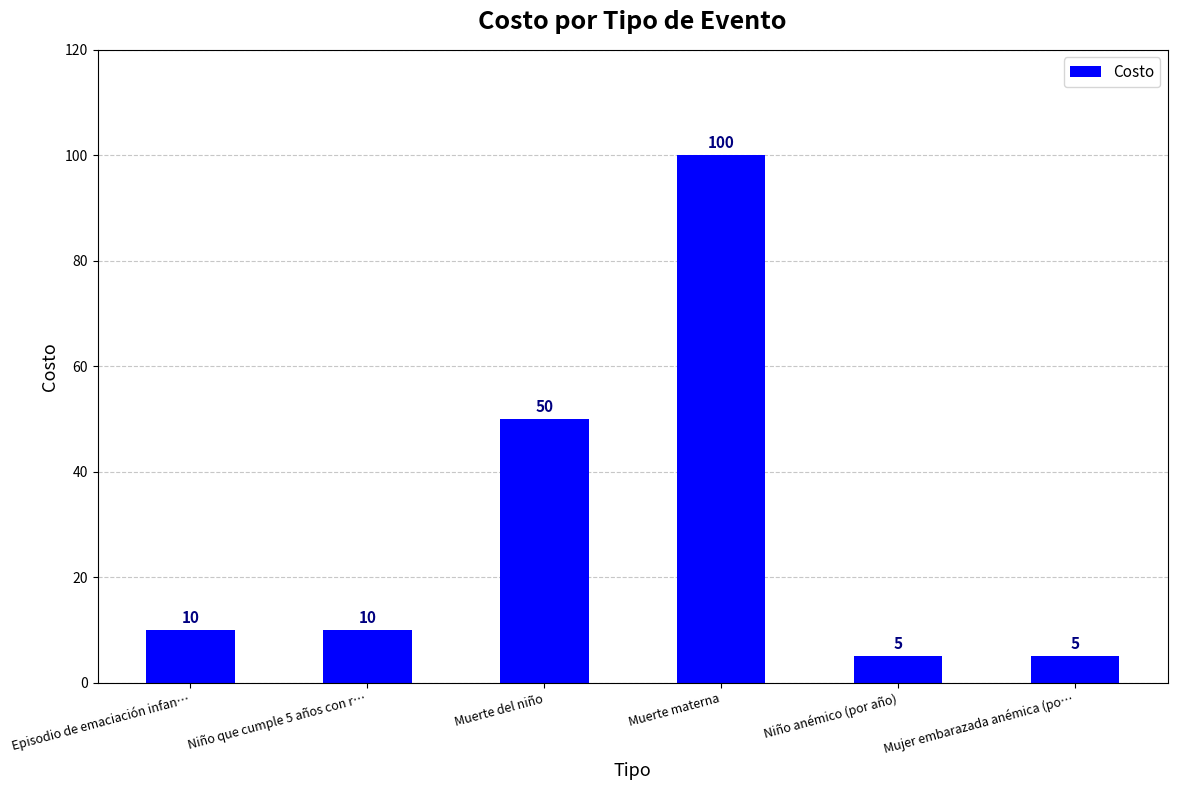

What is the difference between the values at Mujer embarazada anémica (po… and Niño que cumple 5 años con r…?

5